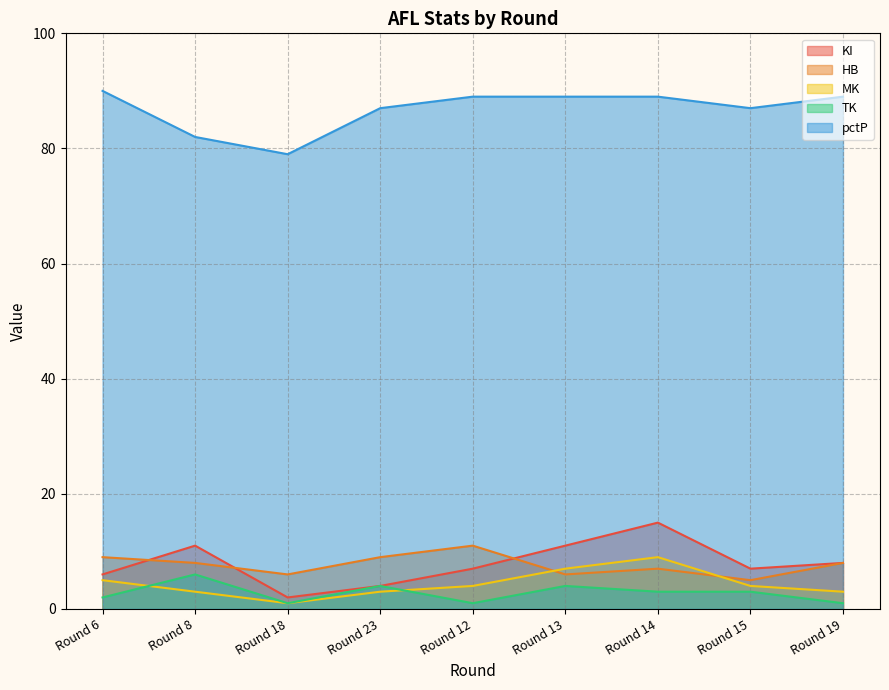

True or false: MK and HB cross at least once.

True